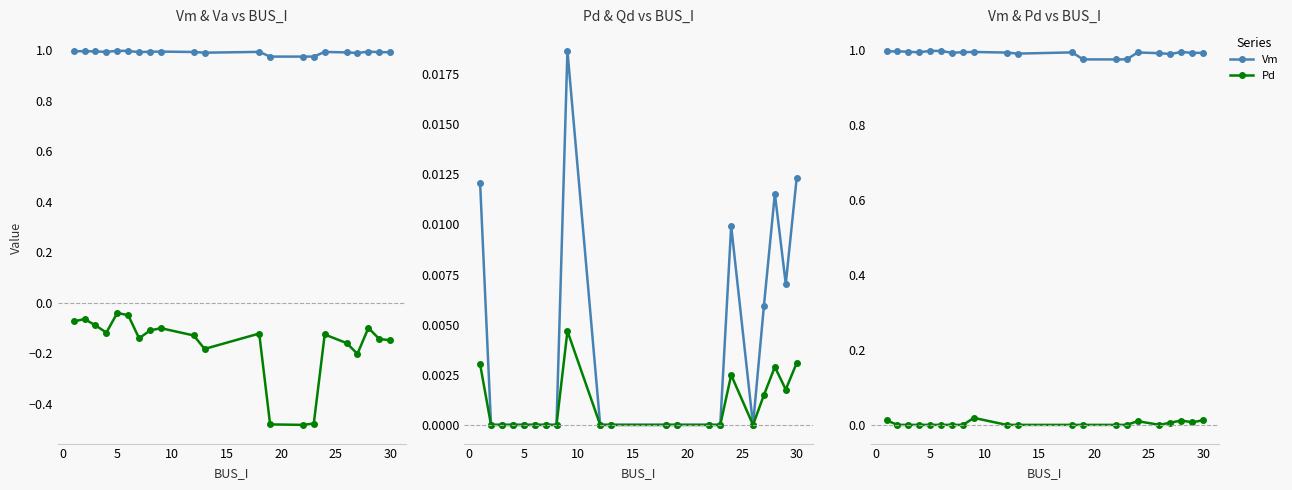

What is the average value of the Vm series?

1.0